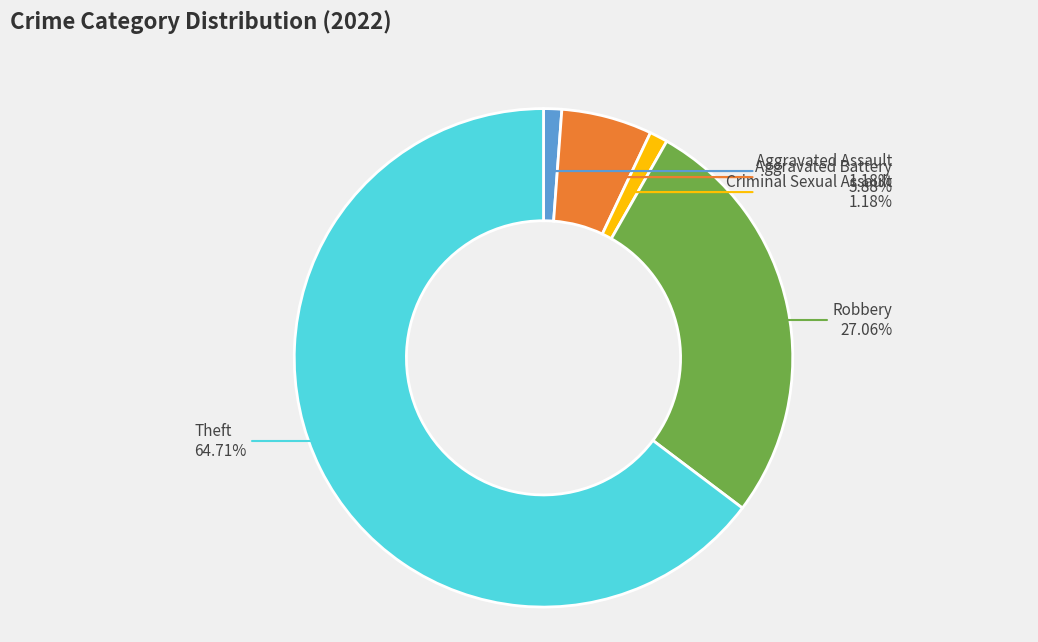

To the nearest percent, what is the average slice percentage?

20%